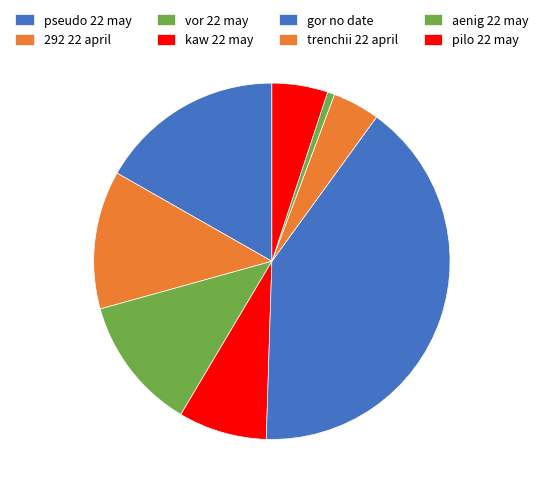

How many segments does this pie chart have?

8